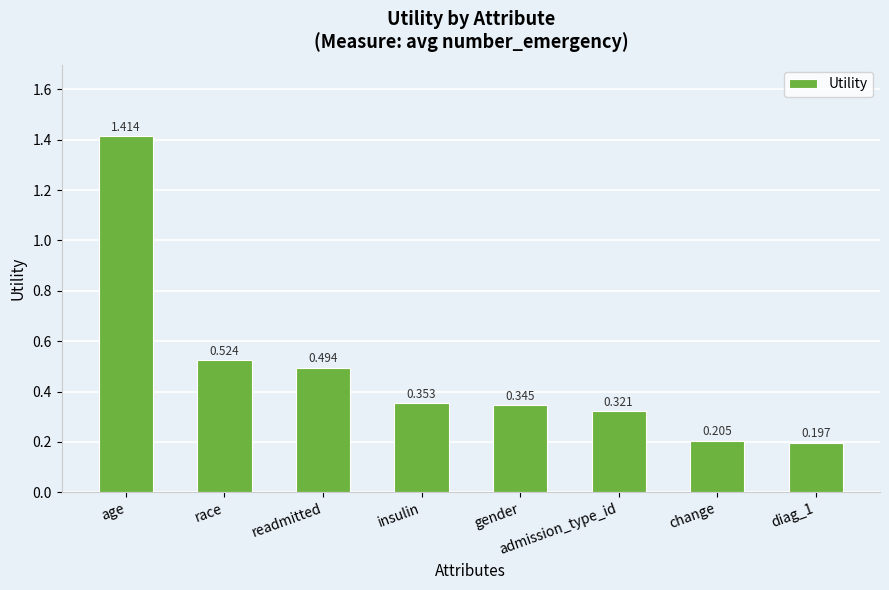

Which label corresponds to the largest value in the chart?

age